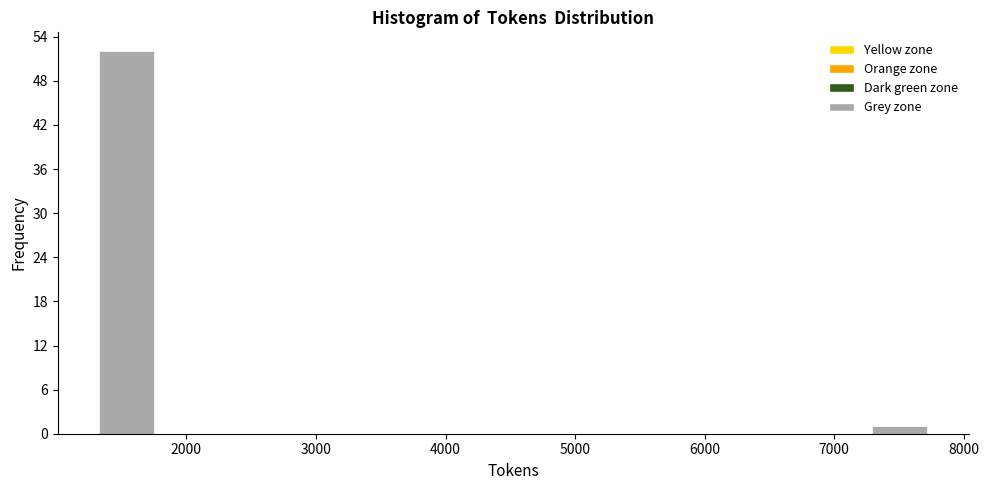

Which range on the x-axis has the tallest bar?

1300 to 1800